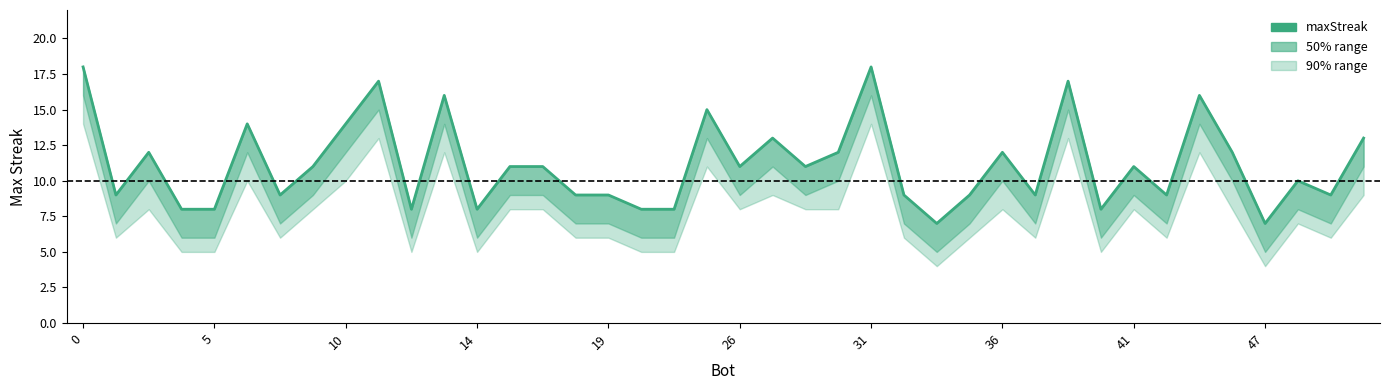

What is the average value?

11